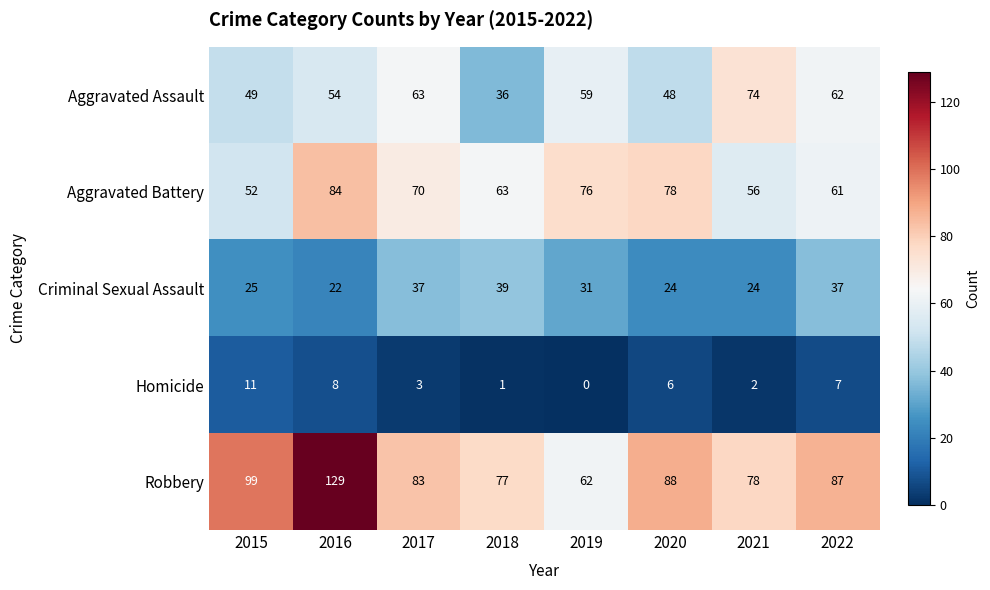

List the series in order of their peak value, highest first.

Robbery, Aggravated Battery, Aggravated Assault, Criminal Sexual Assault, Homicide